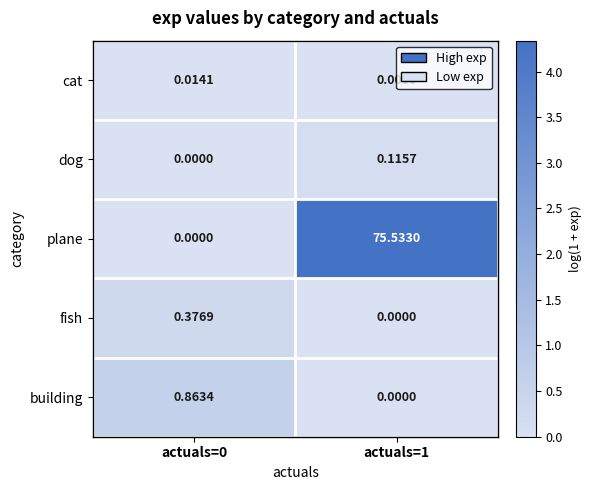

Rank the series by their maximum value, from highest to lowest.

plane, building, fish, dog, cat